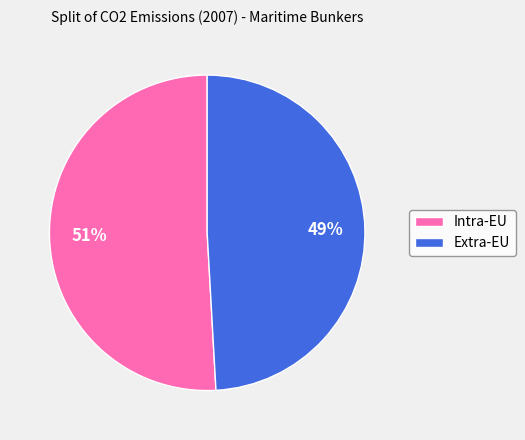

Rank the categories by value from highest to lowest.

Intra-EU, Extra-EU